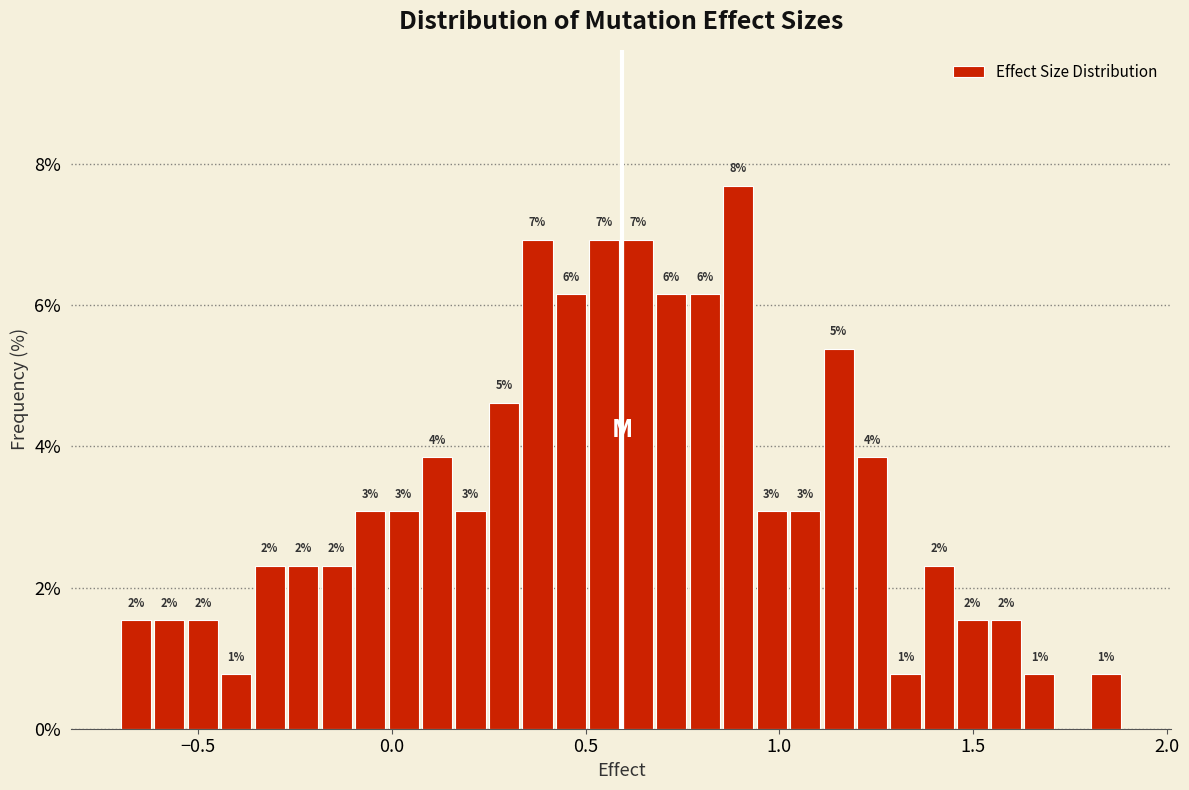

Read against the x-axis, roughly where is the centre of the tallest bar?

0.90